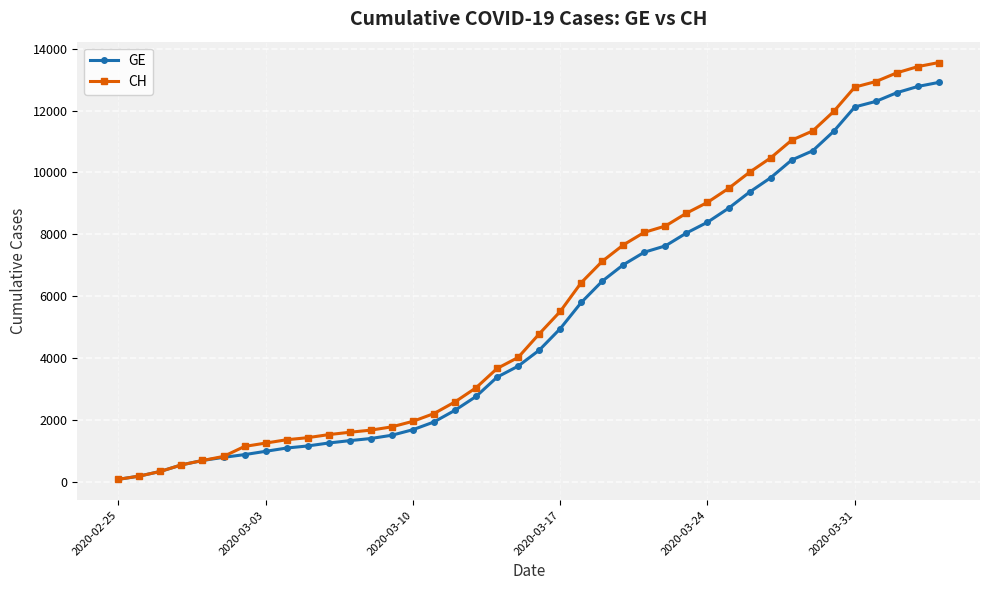

What is the maximum value for CH?

13553